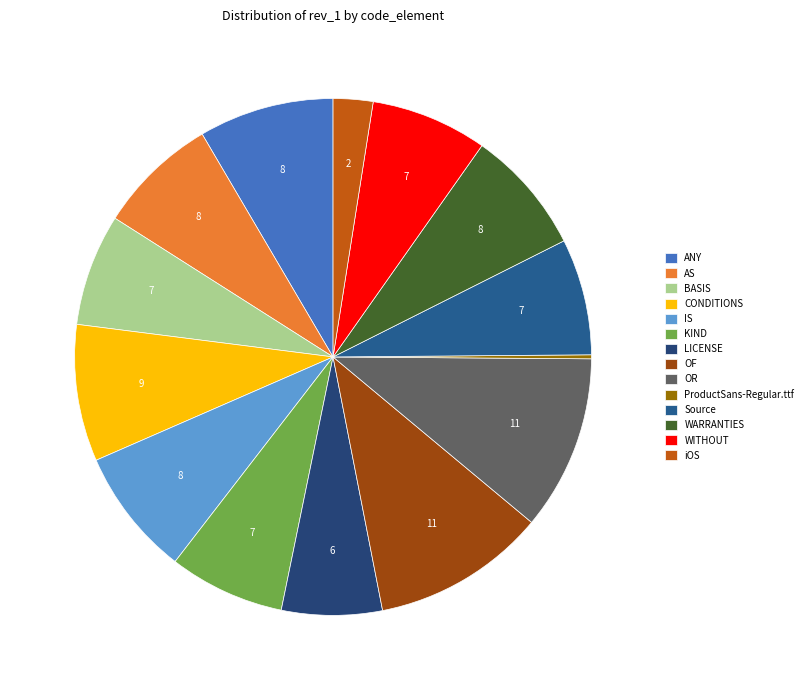

Which slice is the largest?

OR